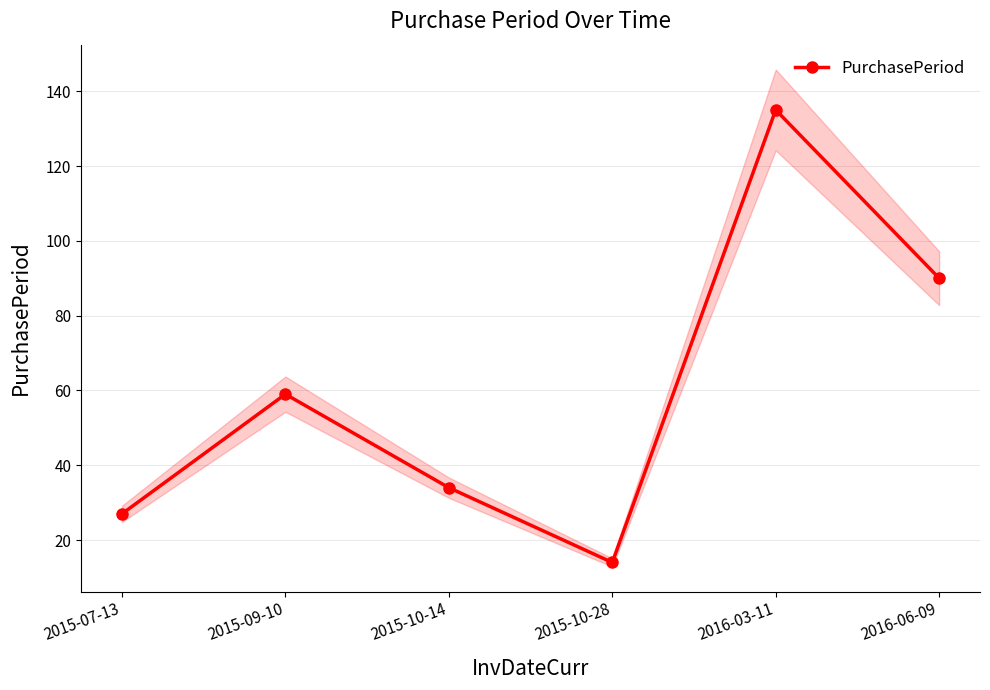

How many lines are shown in the chart?

1